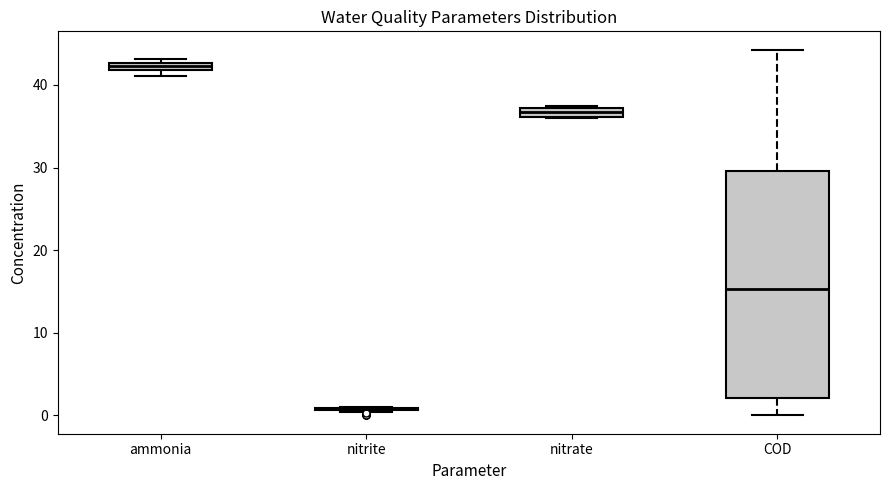

Where is the upper edge of the box for nitrate on the y-axis? The values are not printed on the chart, so give them approximately, as read against the axis.

37